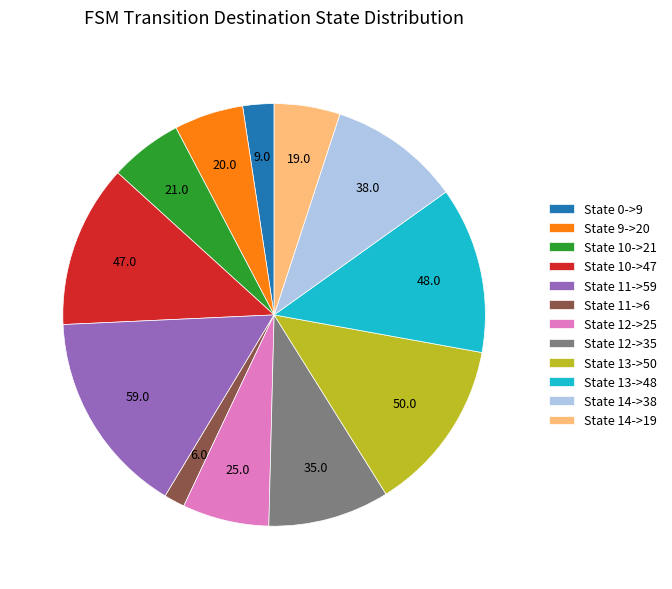

Is there a majority slice in this chart?

No